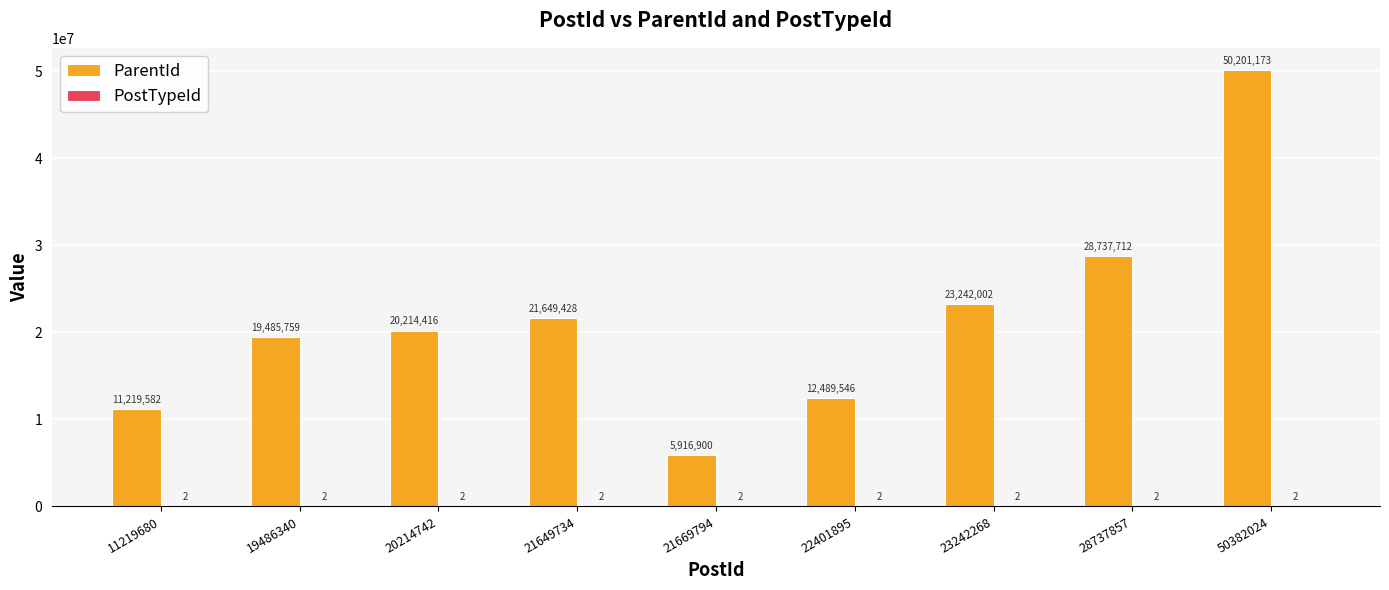

What is the sum of all ParentId values?

193156518